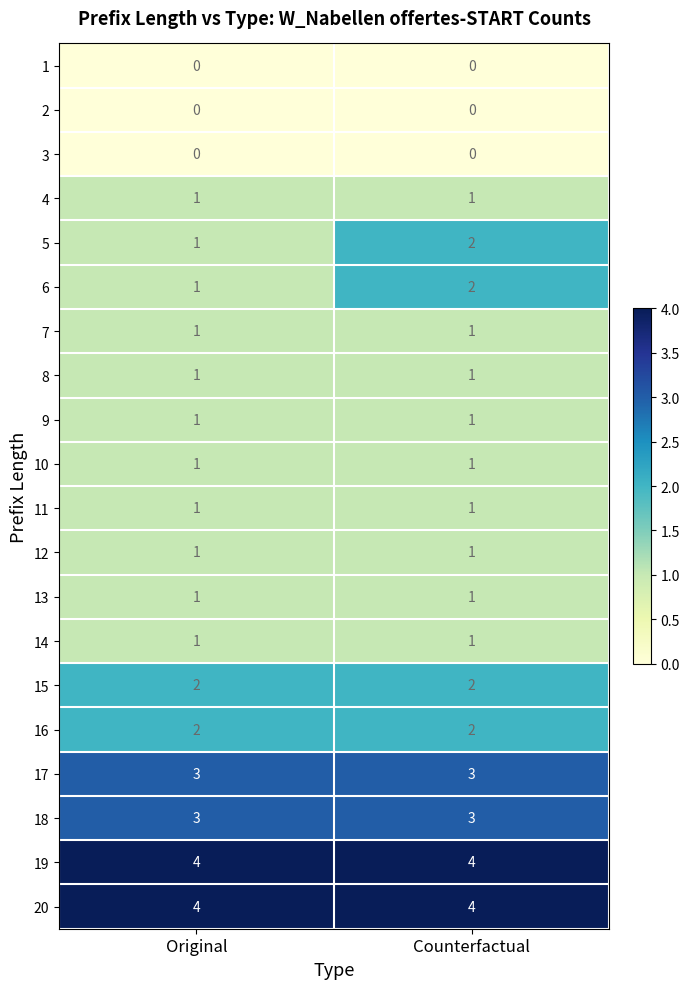

The 20 series shows 1 at Counterfactual. True or false?

False